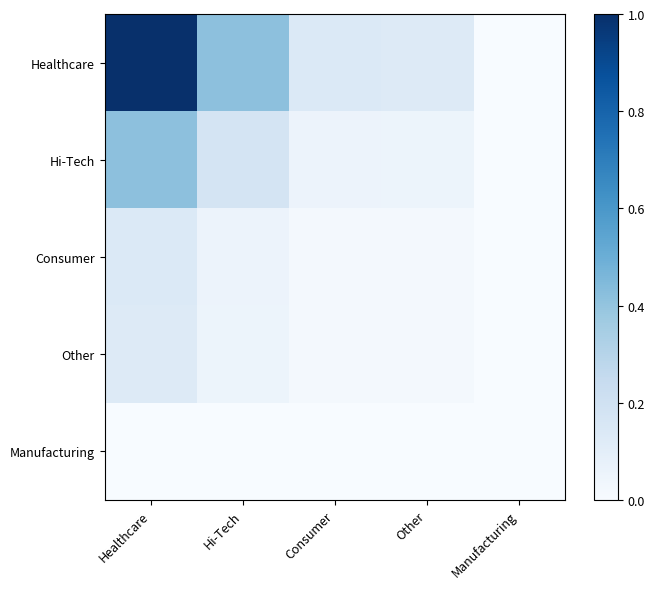

At which category does the chart reach its minimum across all series?

Manufacturing